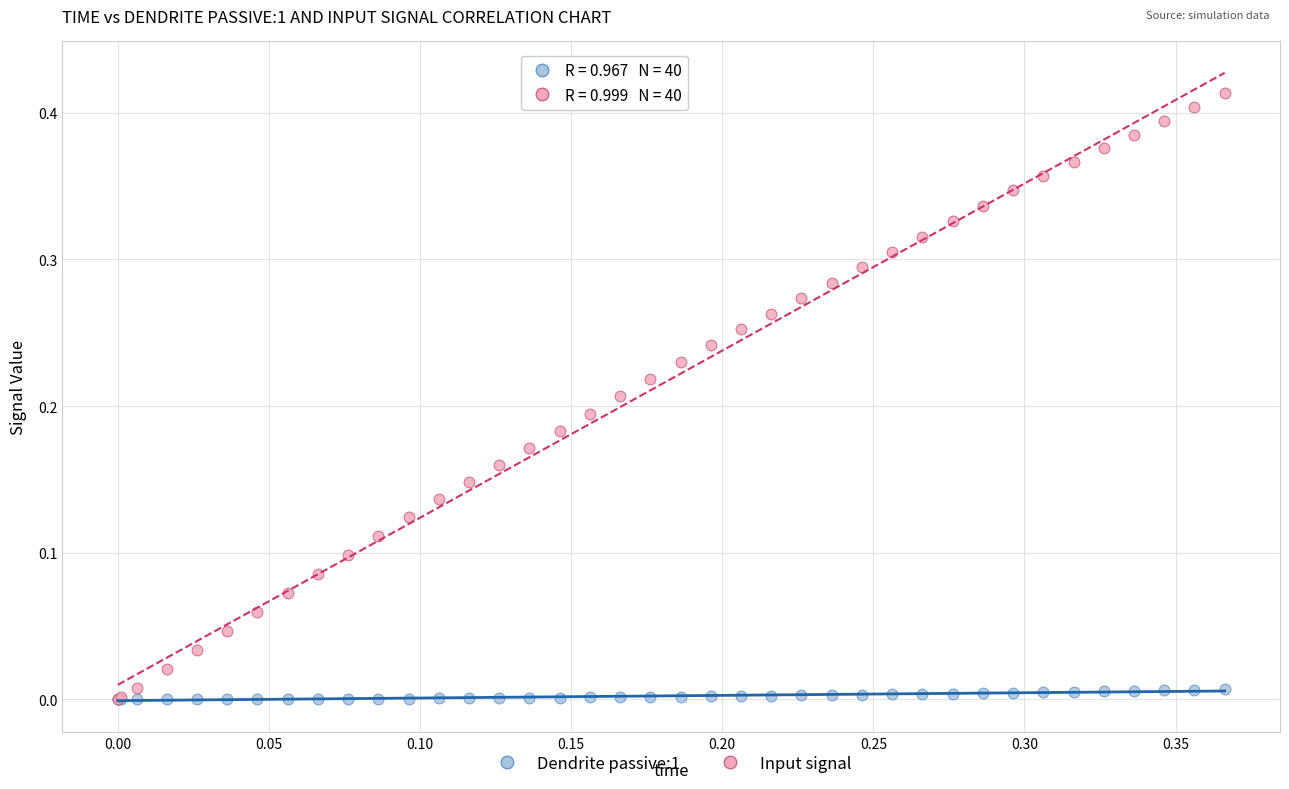

Which series contains the highest Y value?

Input signal